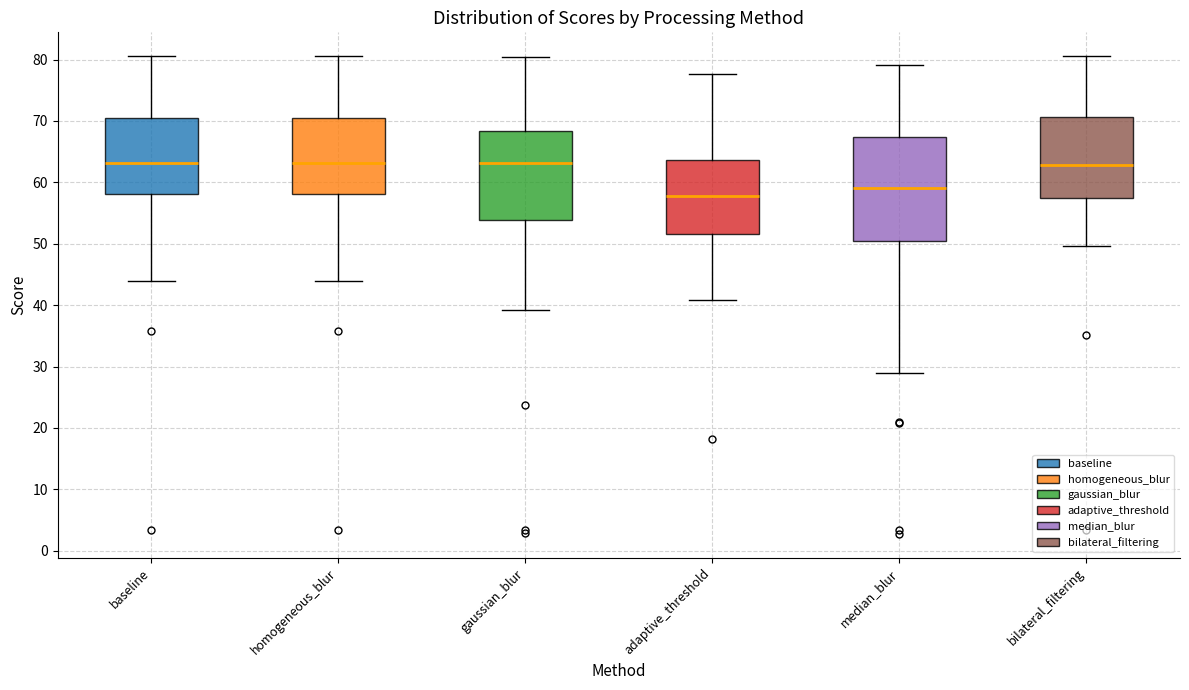

Which box's median line is the lowest?

adaptive_threshold